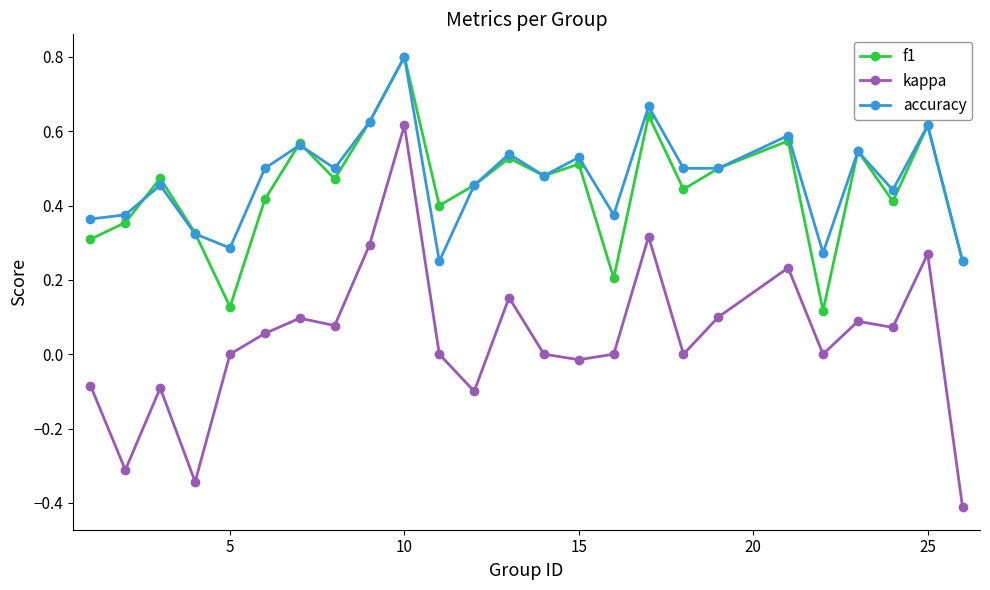

True or false: f1 and kappa intersect in this chart.

False